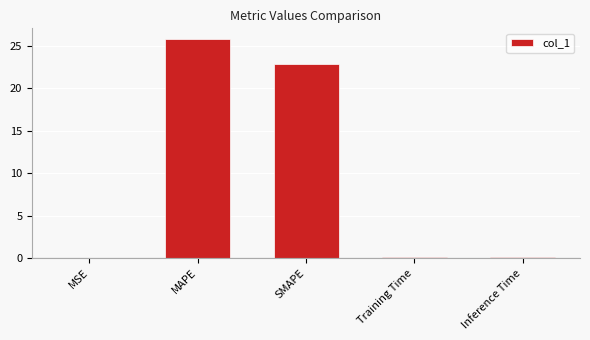

Which category has the highest value across all series?

MAPE